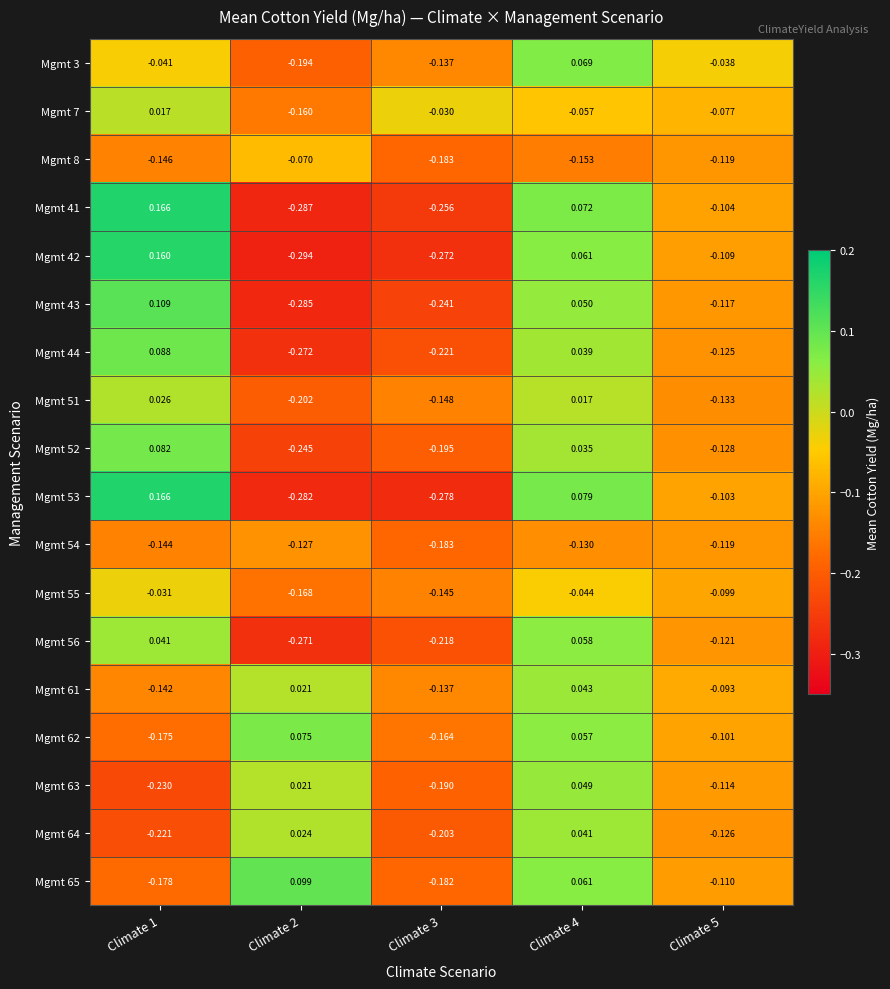

At how many categories does at least one series exceed 0?

3